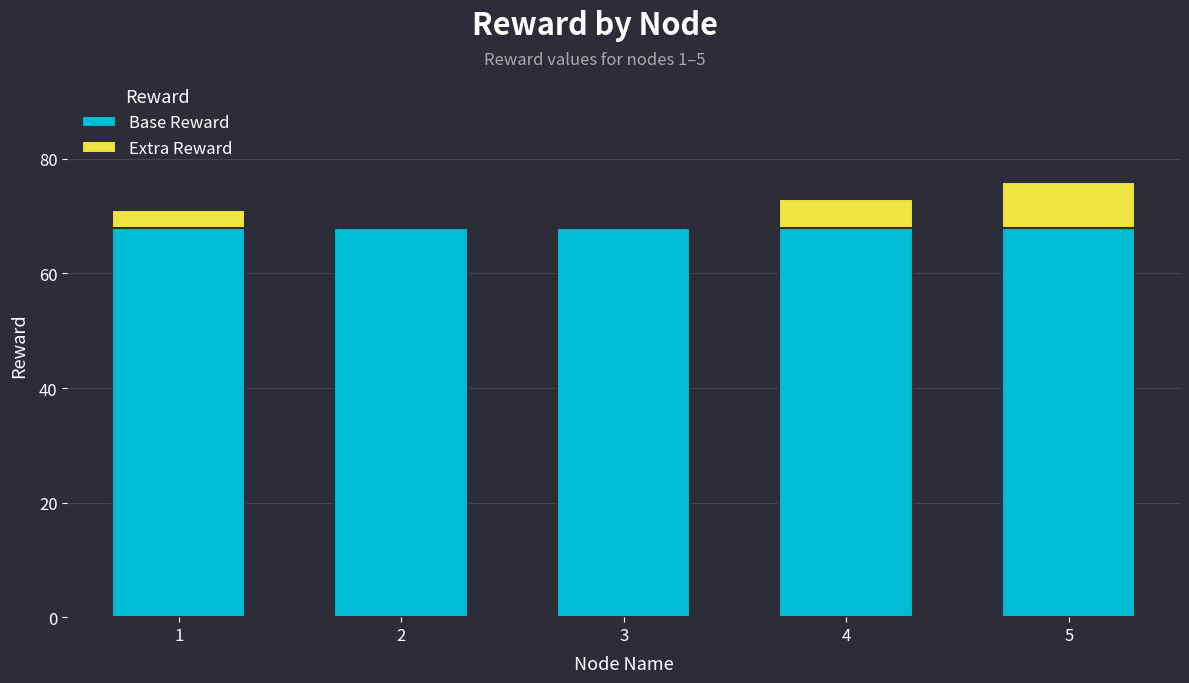

Reading left to right, transcribe the values for Base Reward.

1=68	2=68	3=68	4=68	5=68